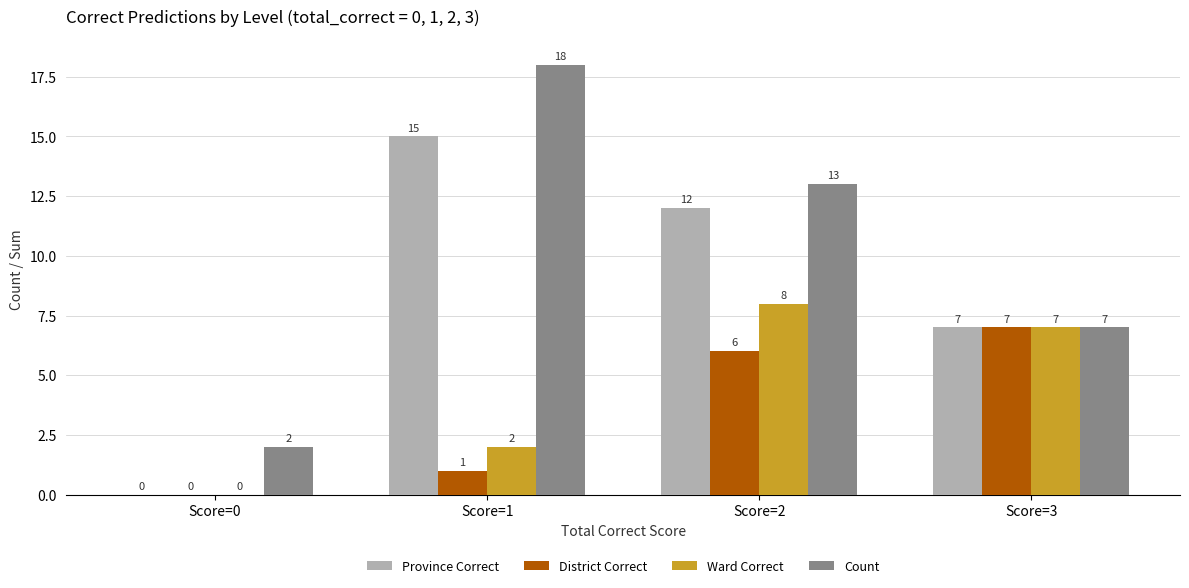

What is the sum of the Ward Correct values at Score=3 and Score=0?

7